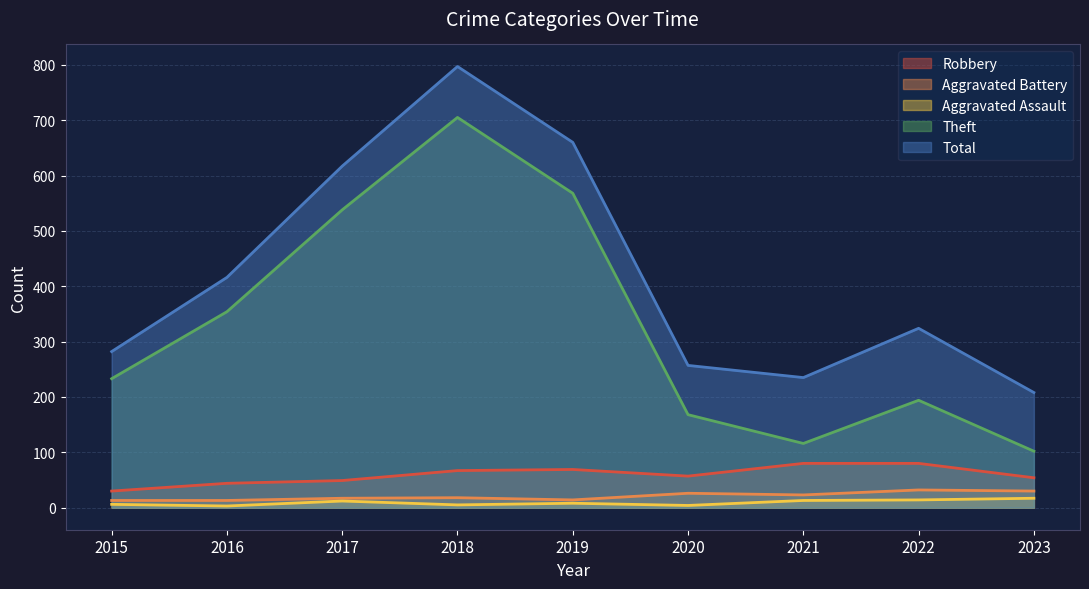

Read the Aggravated Assault value at 2022, to the nearest 5.

15